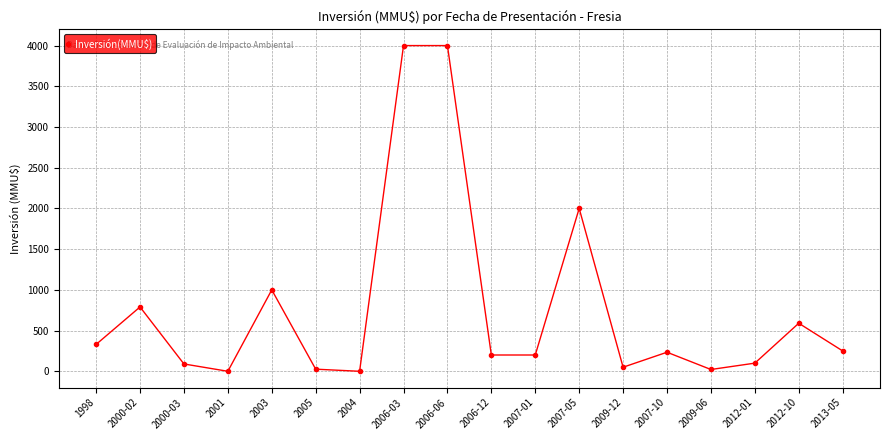

What is the label of the 10th point from the right?

2006-06